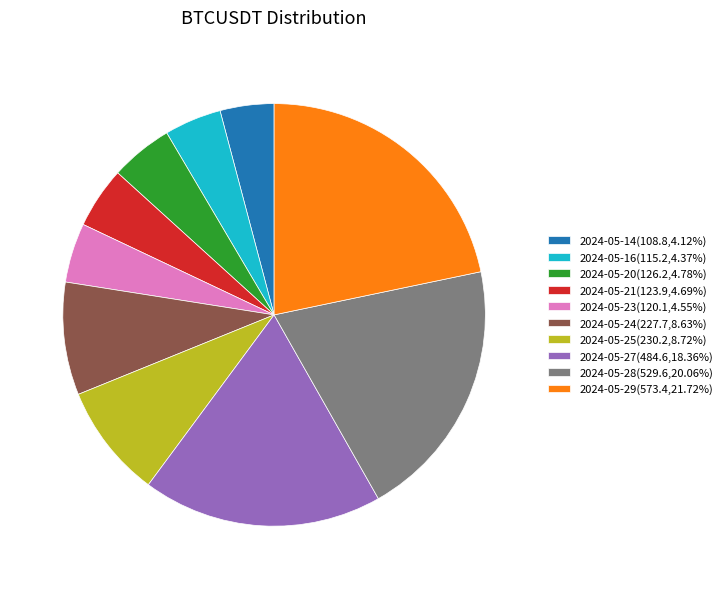

Combined, do 2024-05-25(230.2,8.72%) and 2024-05-21(123.9,4.69%) account for over 50%?

No